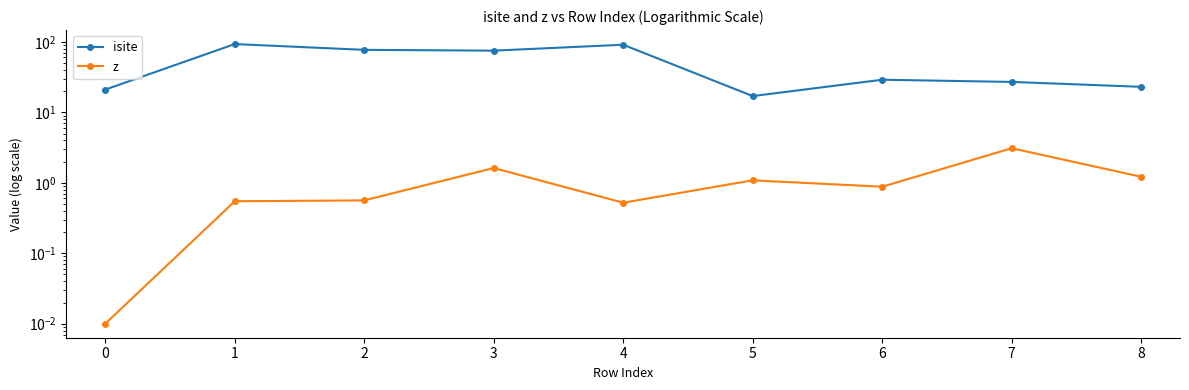

How many interior local valleys does the isite series have?

2